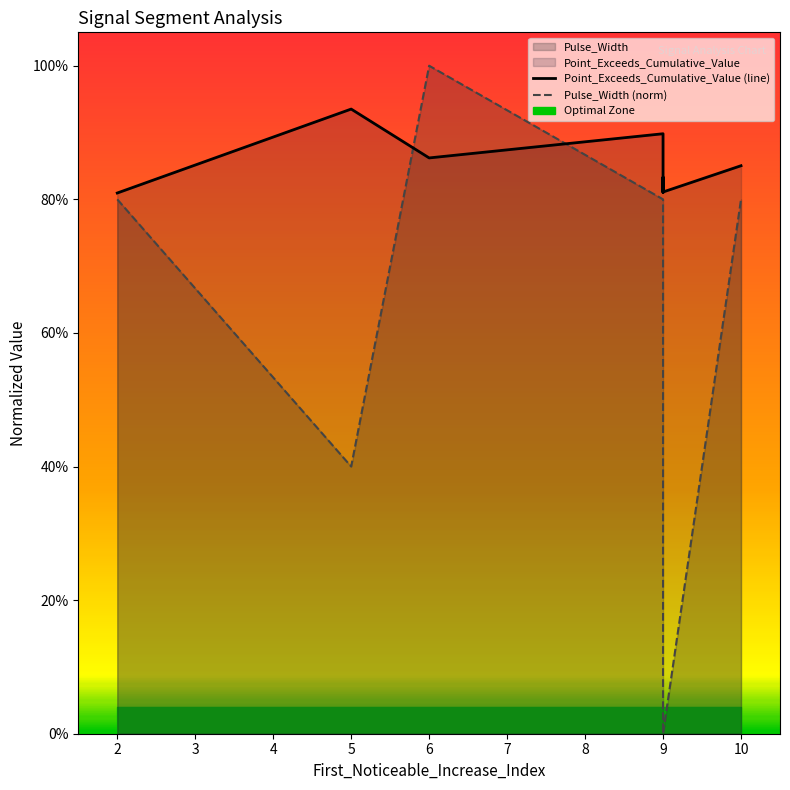

What is the average value of the Point_Exceeds_Cumulative_Value (line) series?

0.9